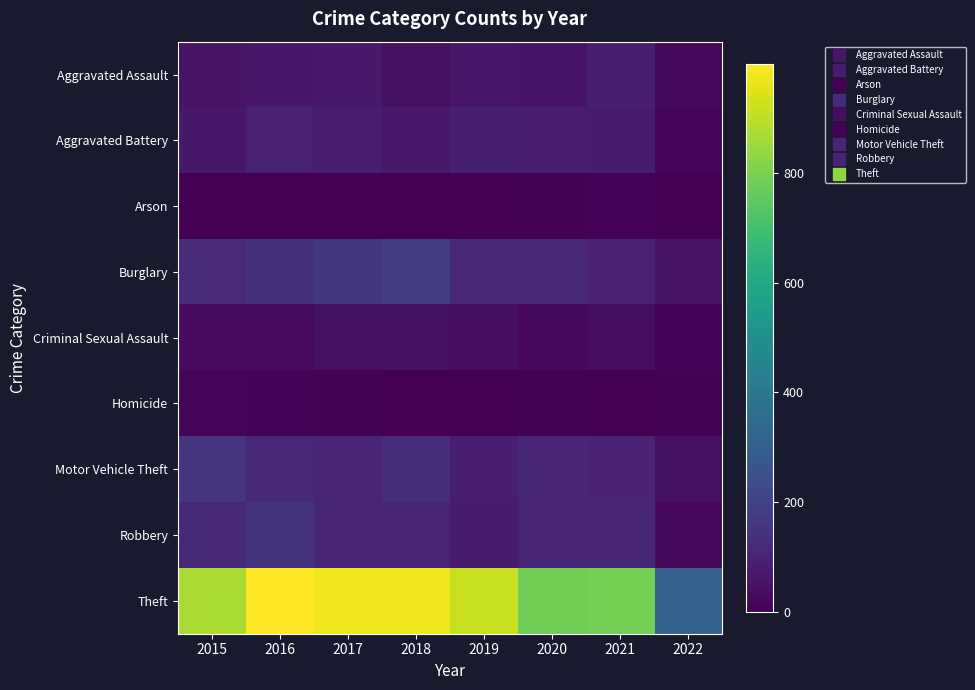

At 2015, list the series in order from largest to smallest.

Theft, Motor Vehicle Theft, Burglary, Robbery, Aggravated Battery, Aggravated Assault, Criminal Sexual Assault, Homicide, Arson